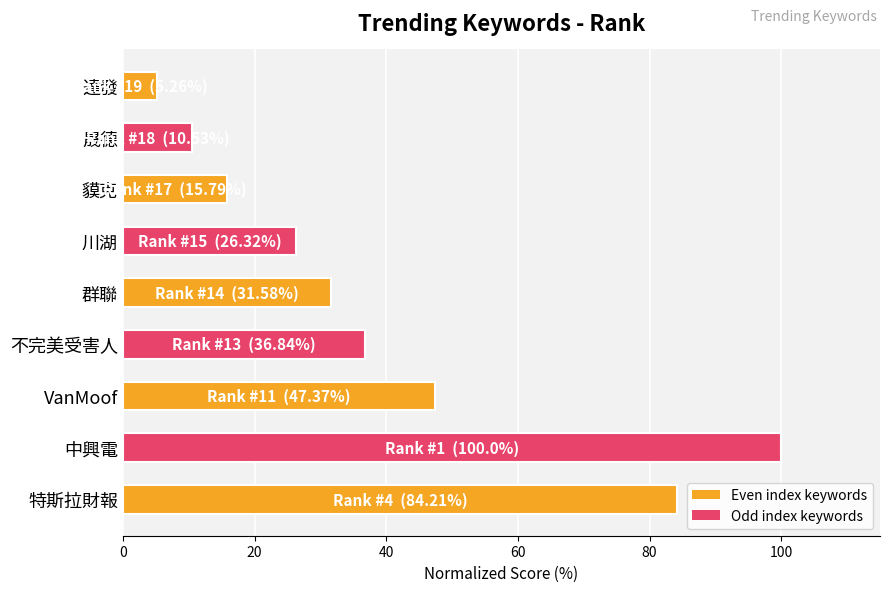

List the labels in order of value, largest first.

中興電, 特斯拉財報, VanMoof, 不完美受害人, 群聯, 川湖, 貘克, 晟德, 達發